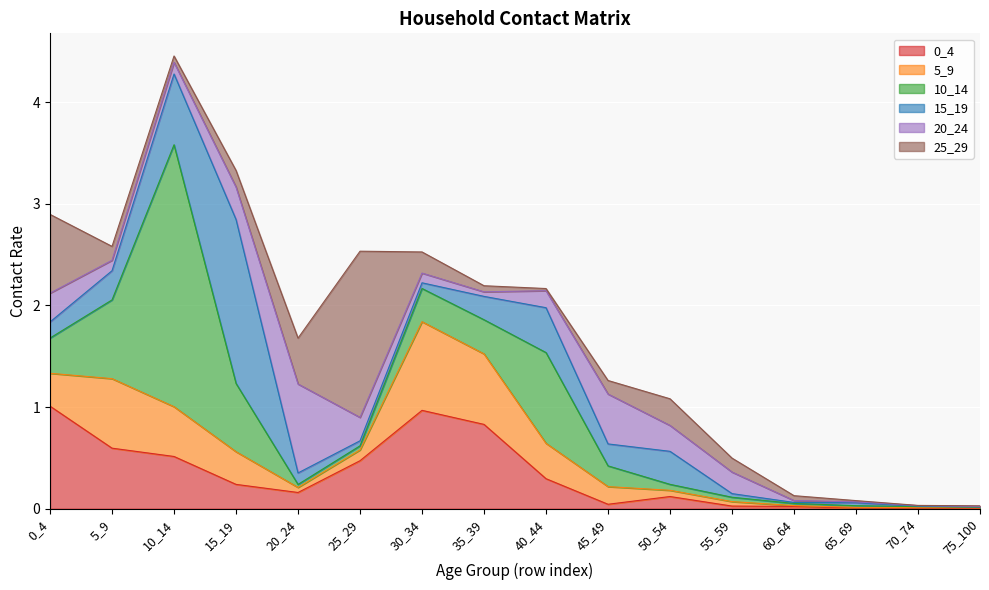

Reading right to left, transcribe all the data shown in this chart.

0_4: 0.0	0.0	0.0	0.0	0.0	0.1	0.0	0.3	0.8	1.0	0.5	0.2	0.2	0.5	0.6	1.0
5_9: 0.0	0.0	0.0	0.0	0.0	0.1	0.2	0.3	0.7	0.9	0.1	0.0	0.3	0.5	0.7	0.3
10_14: 0.0	0.0	0.0	0.0	0.0	0.1	0.2	0.9	0.3	0.3	0.0	0.0	0.7	2.6	0.8	0.3
15_19: 0.0	0.0	0.0	0.0	0.0	0.3	0.2	0.4	0.2	0.1	0.0	0.1	1.6	0.7	0.3	0.2
20_24: 0.0	0.0	0.0	0.0	0.2	0.3	0.5	0.2	0.0	0.1	0.2	0.9	0.3	0.1	0.1	0.3
25_29: 0.0	0.0	0.0	0.0	0.1	0.3	0.1	0.0	0.1	0.2	1.6	0.5	0.2	0.1	0.1	0.8